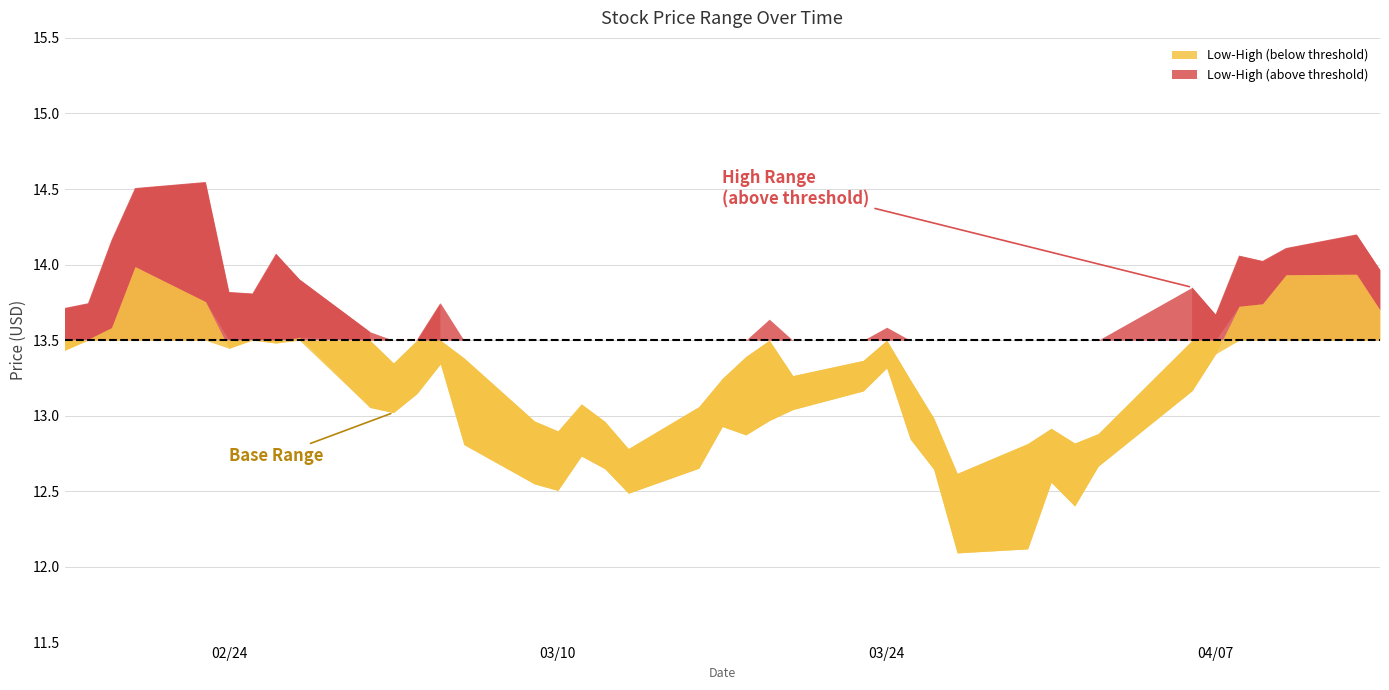

The value of High at 2015-03-24 is 3.9. True or false?

False